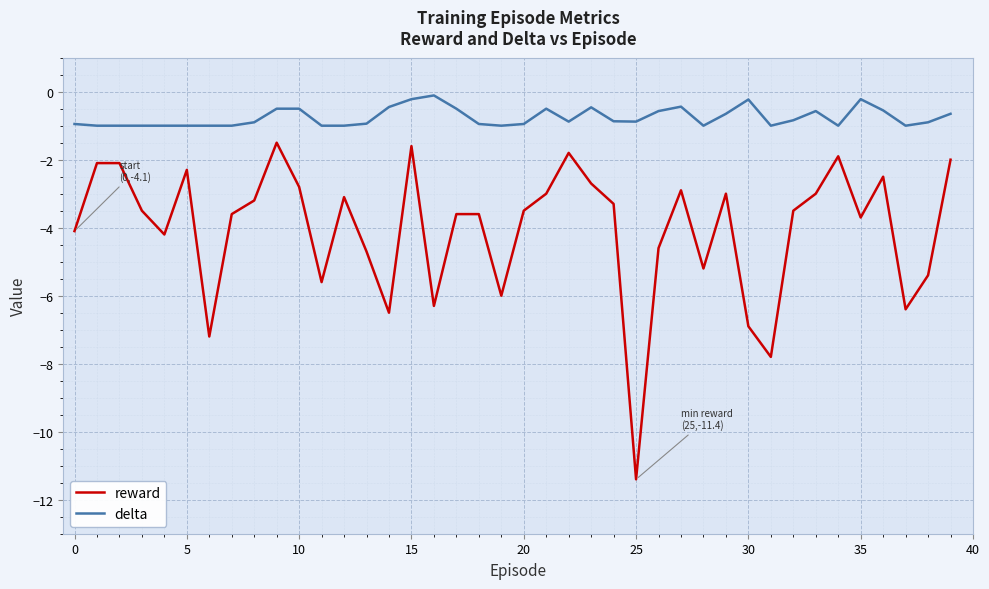

What is the highest value of the reward series?

-1.5